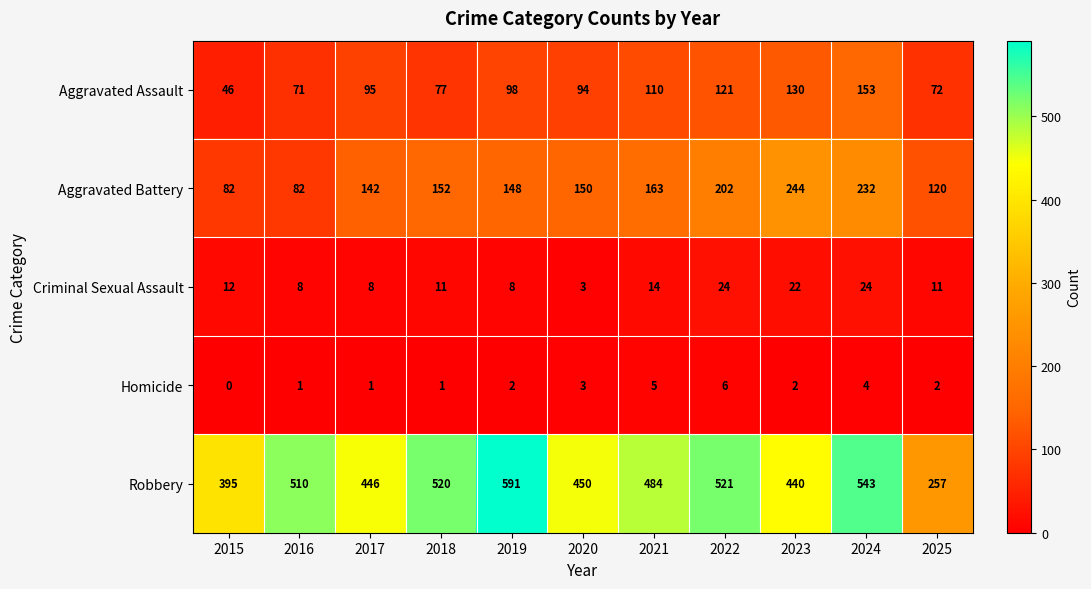

Rank the series at 2018 from lowest to highest value.

Homicide, Criminal Sexual Assault, Aggravated Assault, Aggravated Battery, Robbery